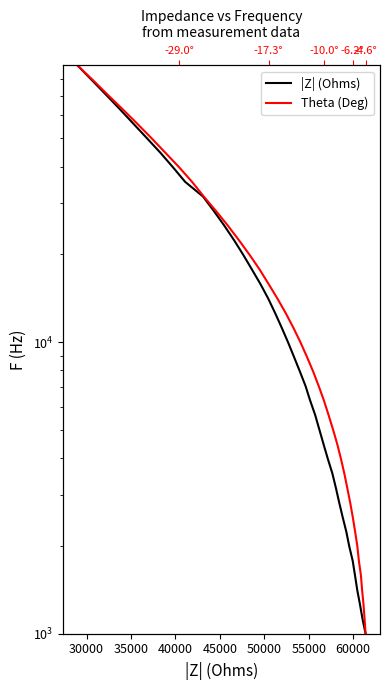

Is the value of Theta (Deg) at 21 greater than the value of |Z| (Ohms) at 13?

Yes